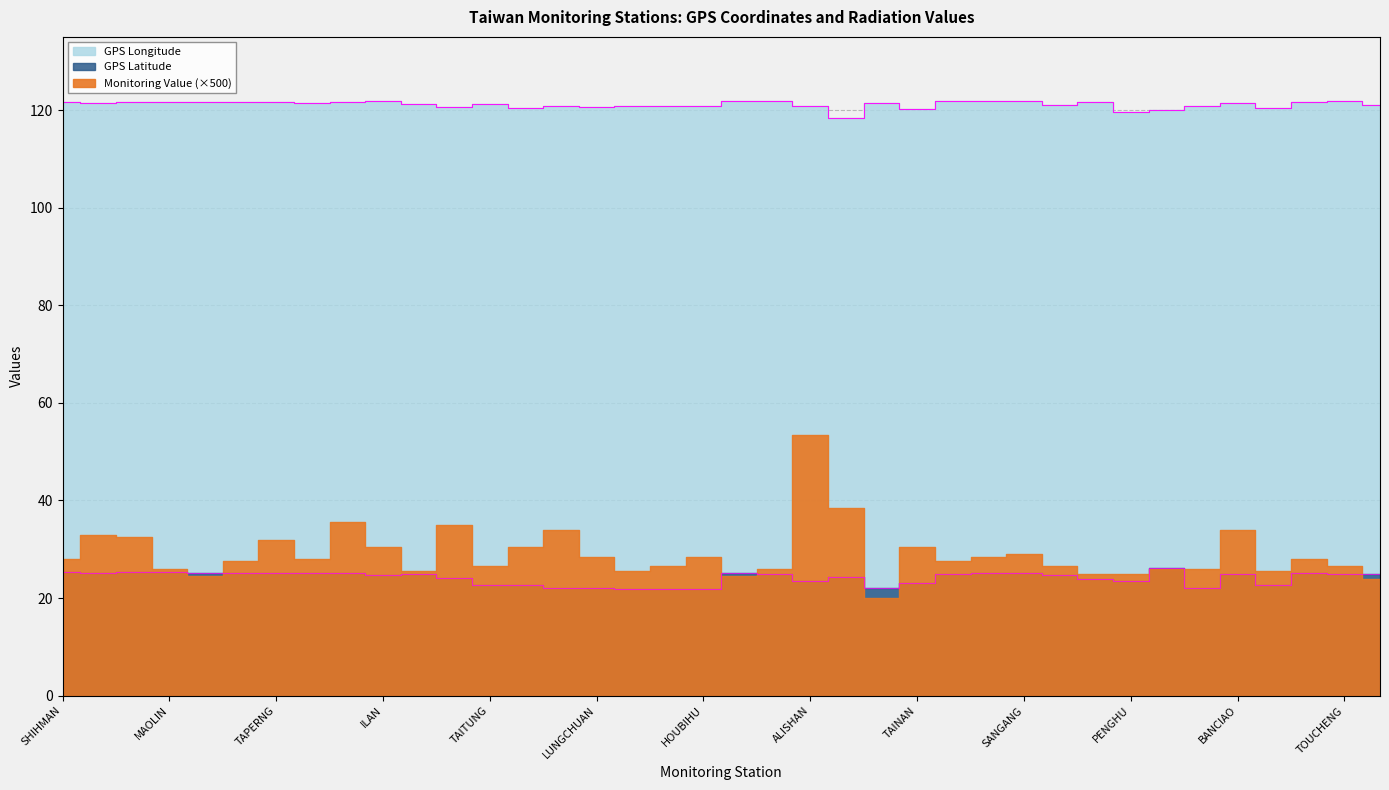

What position from the left is KINMEN?

23